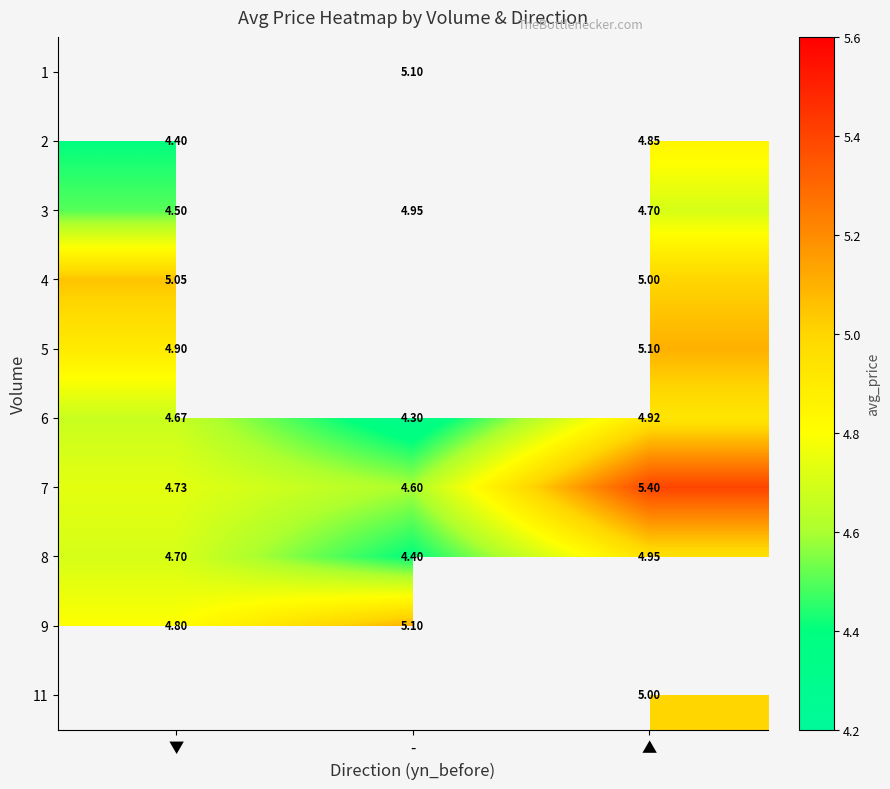

How many categories are shown in the chart?

3